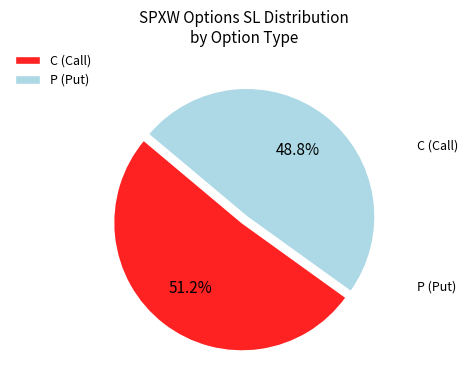

What is the total percentage of C (Call) and P (Put)?

100.0%